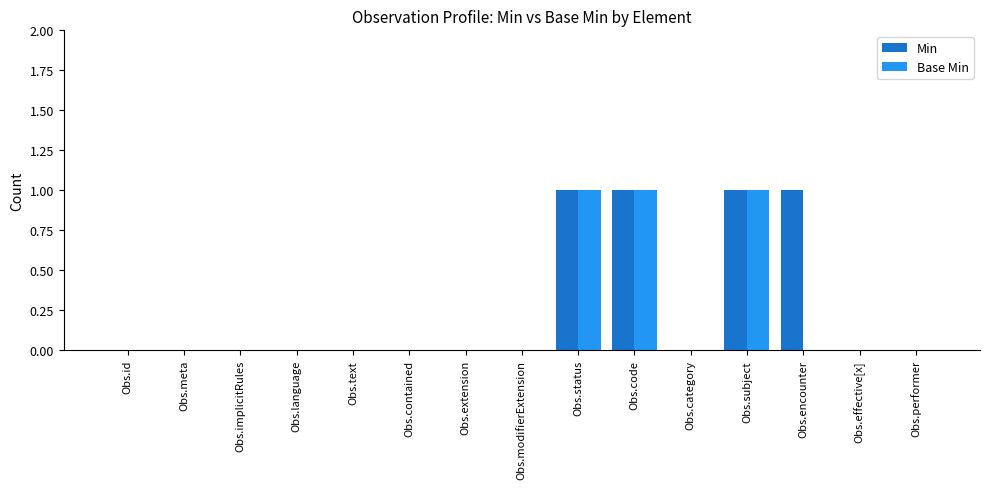

What is the difference between the Base Min values at Obs.subject and Obs.category?

1